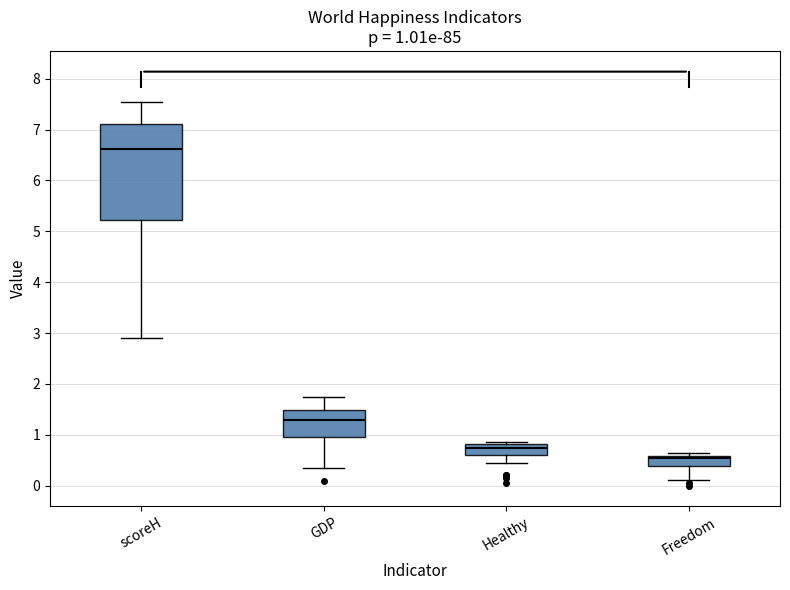

Which box has the lowest median line?

Freedom